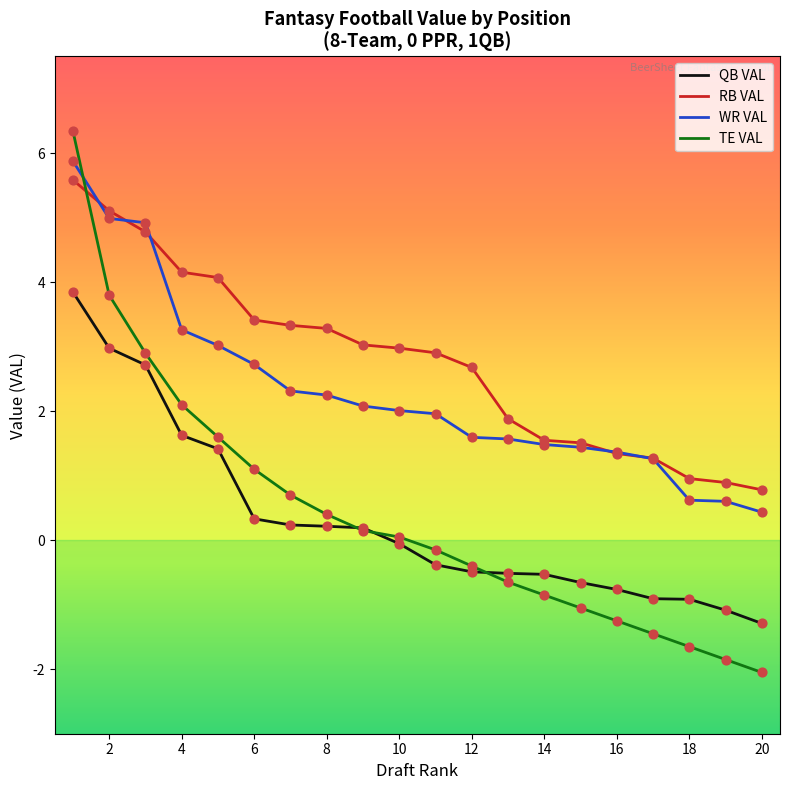

Which series has the widest spread of values?

TE VAL